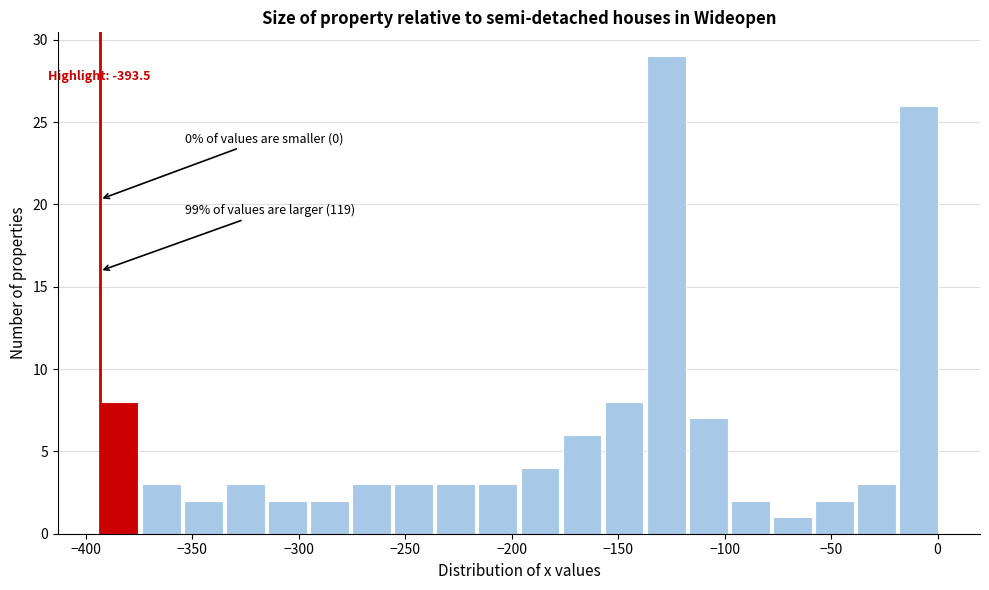

Around what value on the x-axis is the tallest bar? Give the approximate position of its centre, as read against the axis.

-125